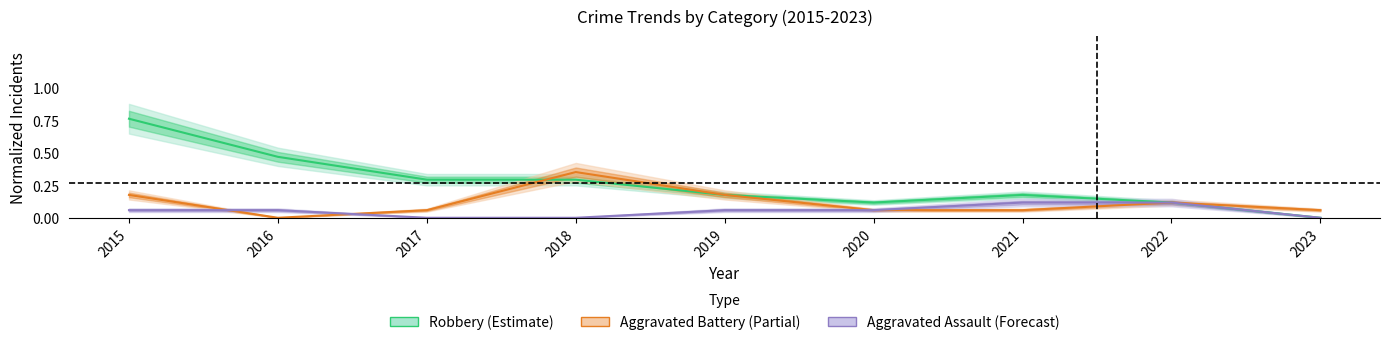

Which category has the highest value across all series?

2015